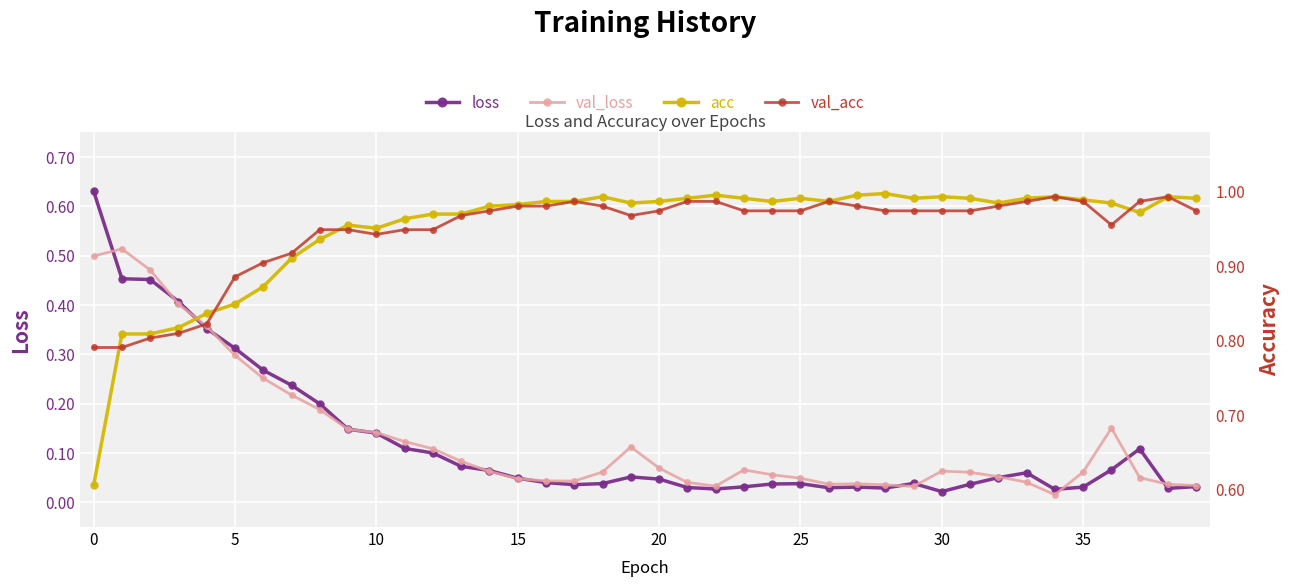

The val_acc series shows 1.0 at 37. True or false?

True